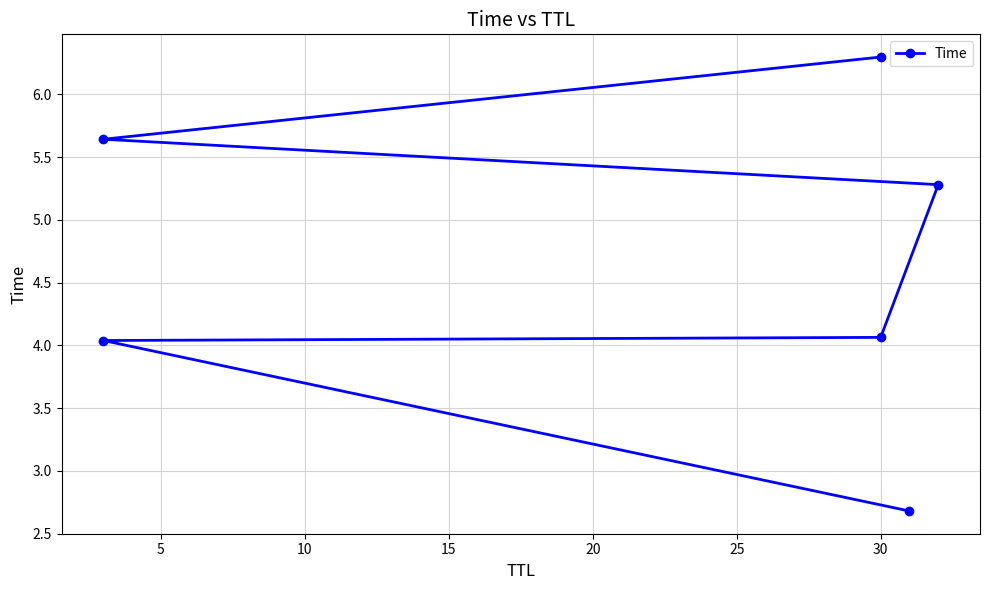

What is the difference between the maximum and minimum values?

3.6